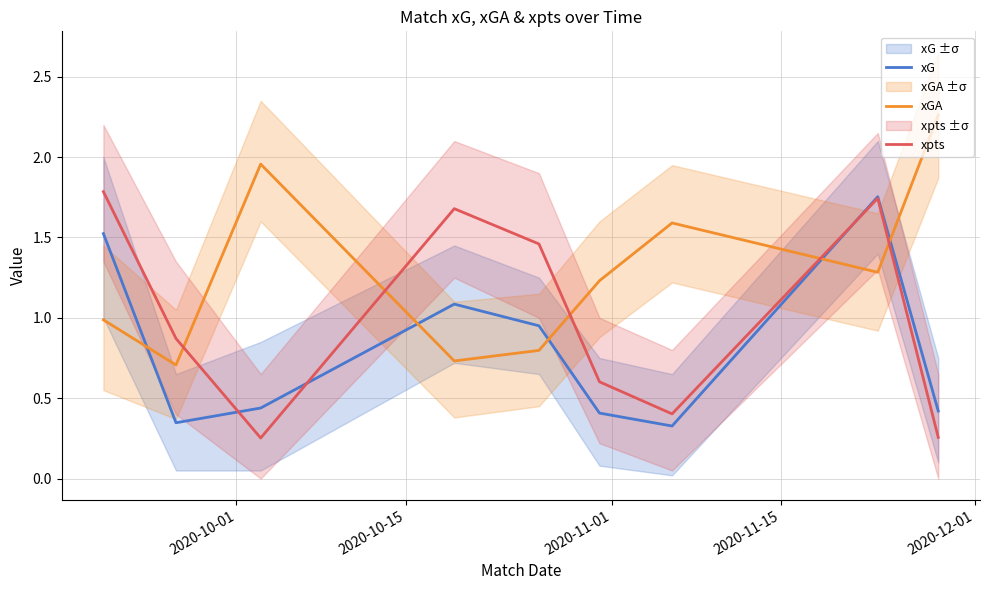

How many times do xGA and xpts cross each other?

5